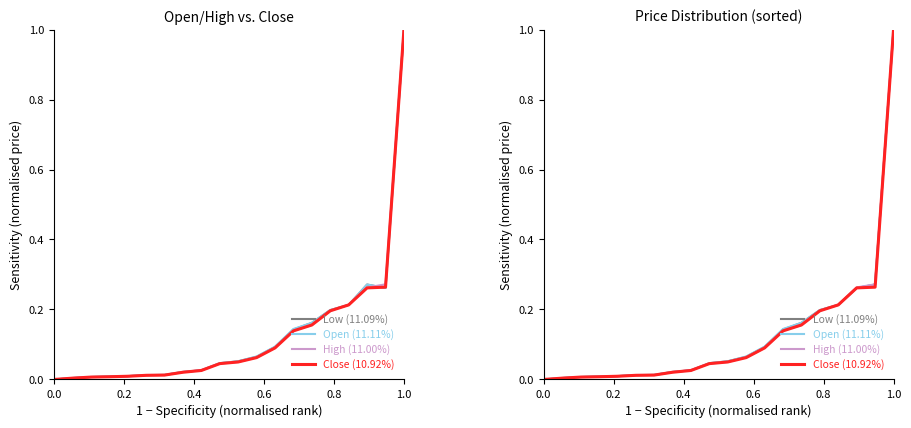

True or false: Close (10.92%) and Open (11.11%) cross at least once.

True